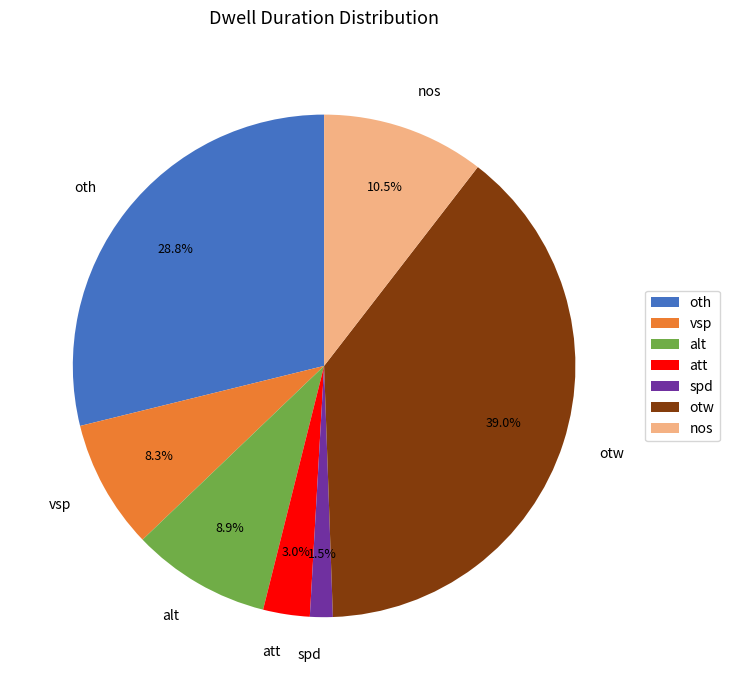

Rank the categories by value from highest to lowest.

otw, oth, nos, alt, vsp, att, spd